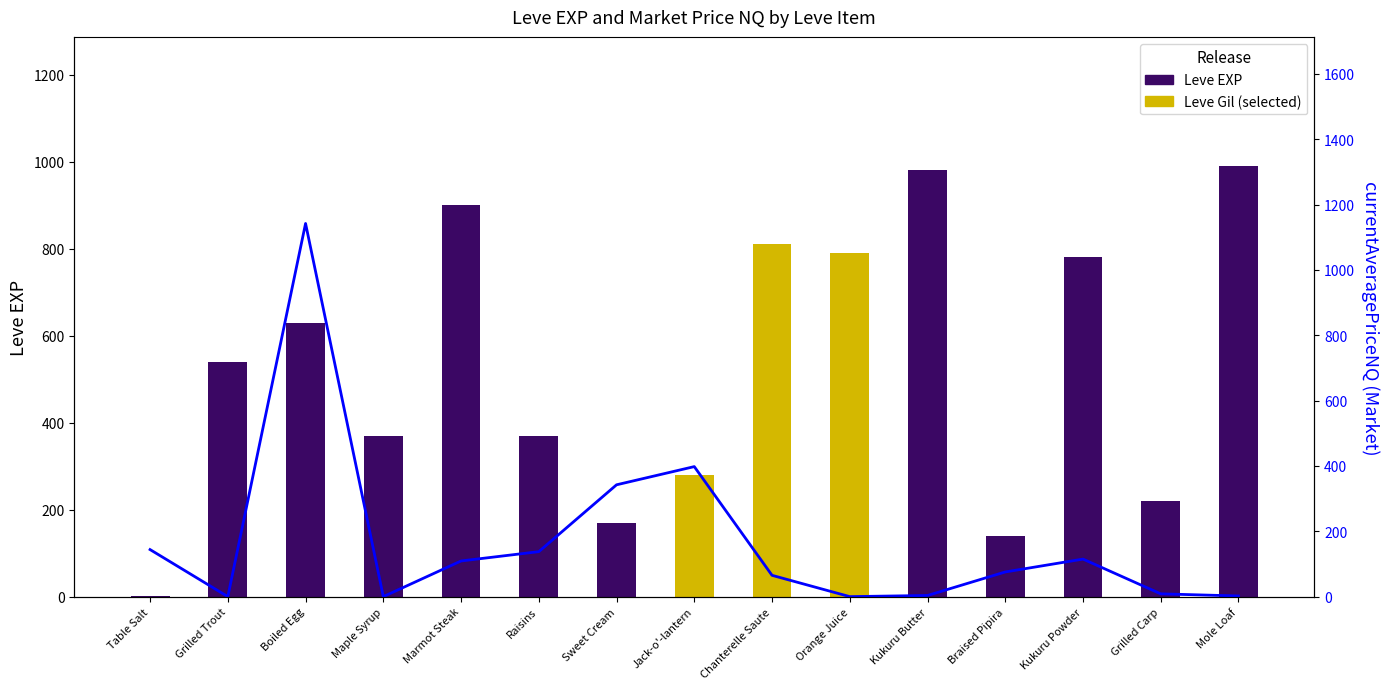

What value does the currentAveragePriceNQ series have at Grilled Carp?

8.5